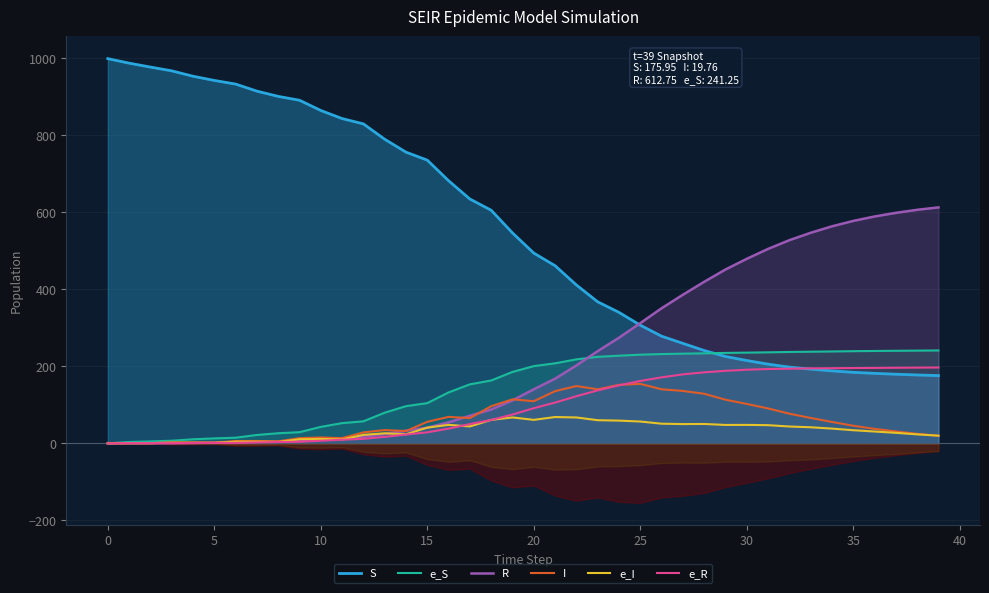

What is the value of the S point at the 15th from the left?

756.1